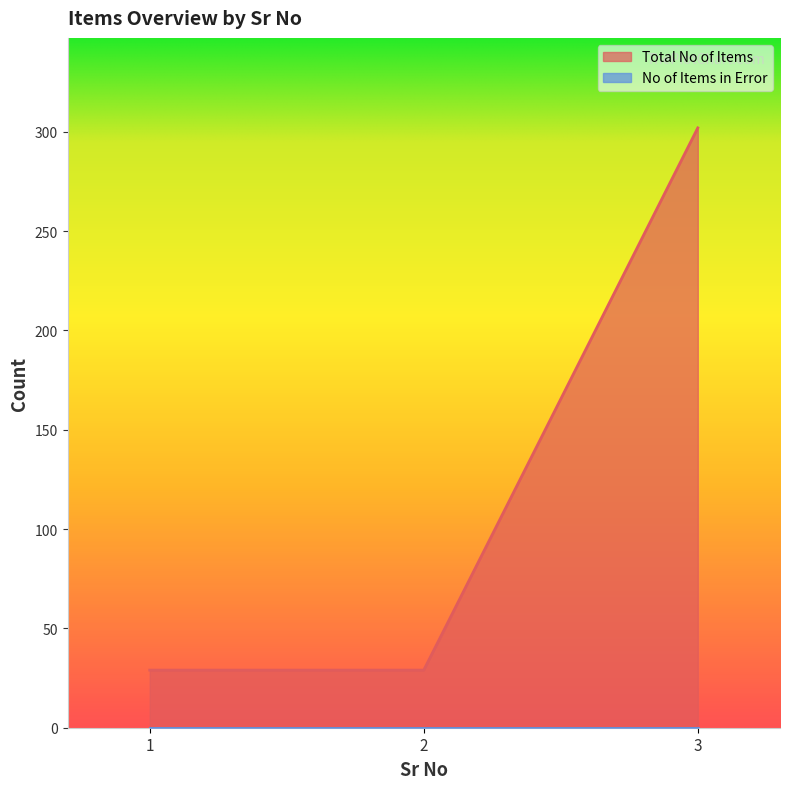

What is the ratio of the value at 1 to the value at 3?

0.1